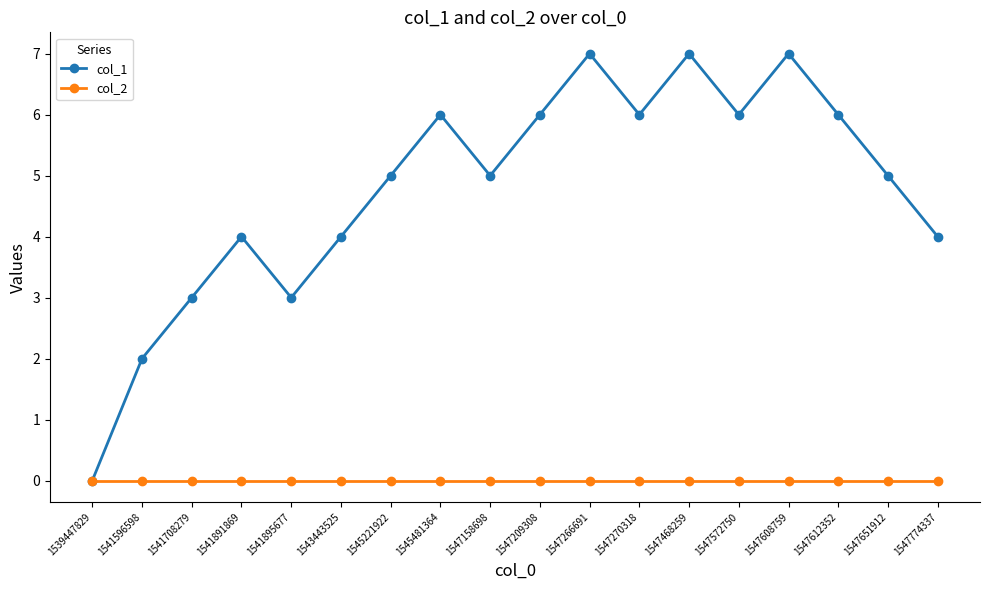

How many lines are shown in the chart?

2